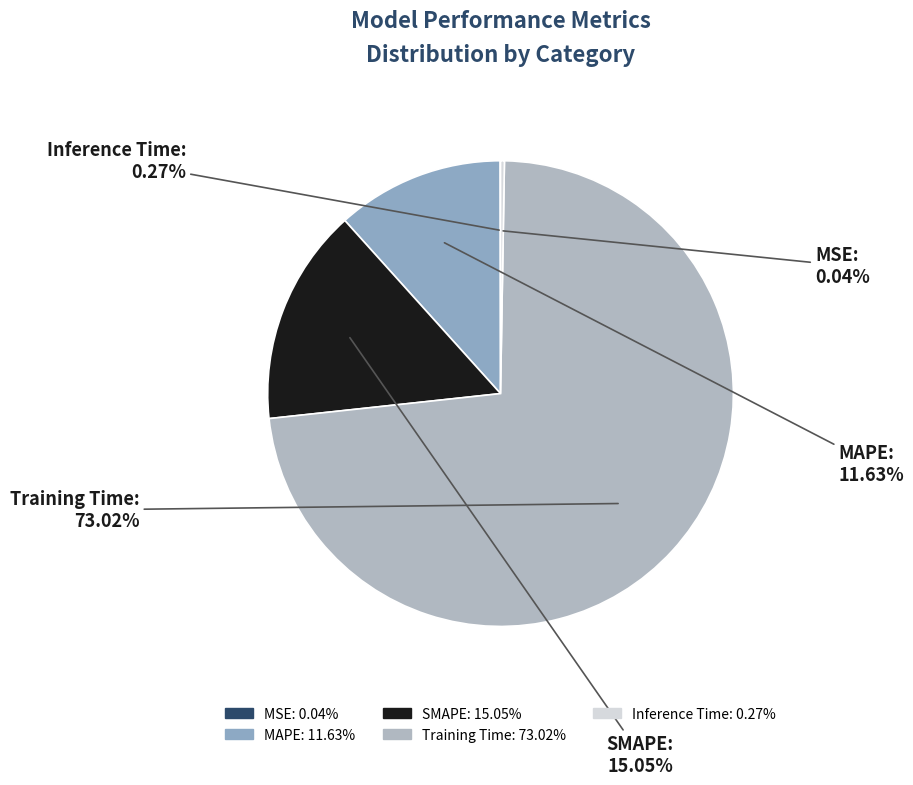

Which slice is the largest?

Training Time